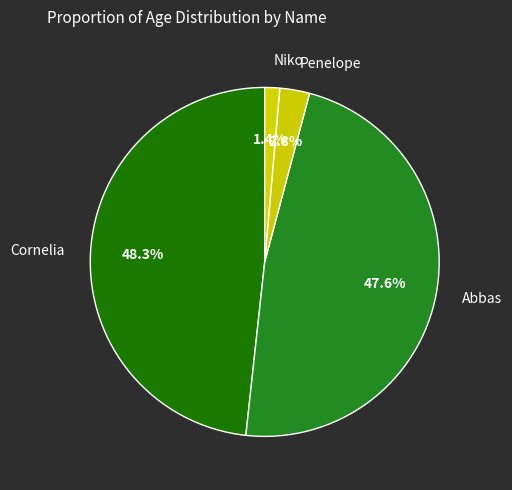

Rank the categories by value from lowest to highest.

Niko, Penelope, Abbas, Cornelia